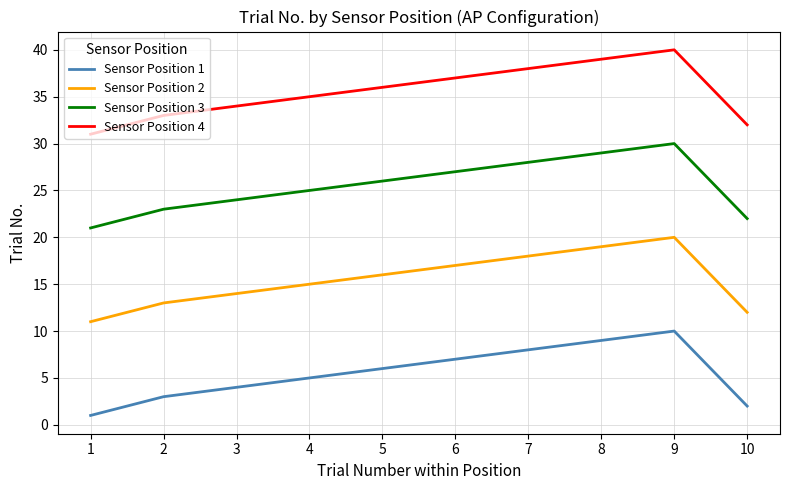

Does the chart have visible grid lines?

Yes